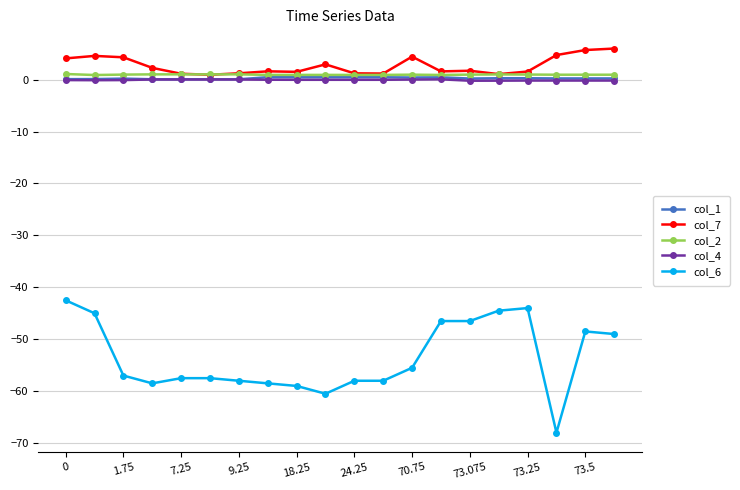

What are all the series names shown in the legend?

col_1, col_7, col_2, col_4, col_6